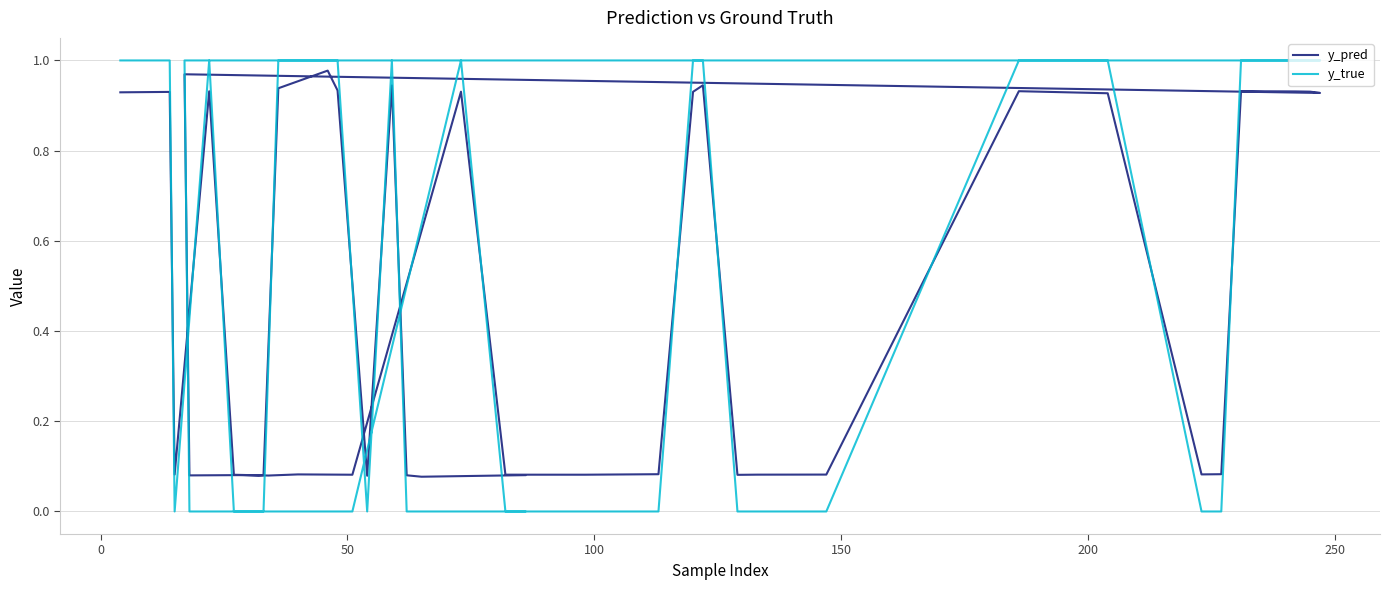

Is the value of y_pred at 30 greater than the value of y_true at 31?

Yes